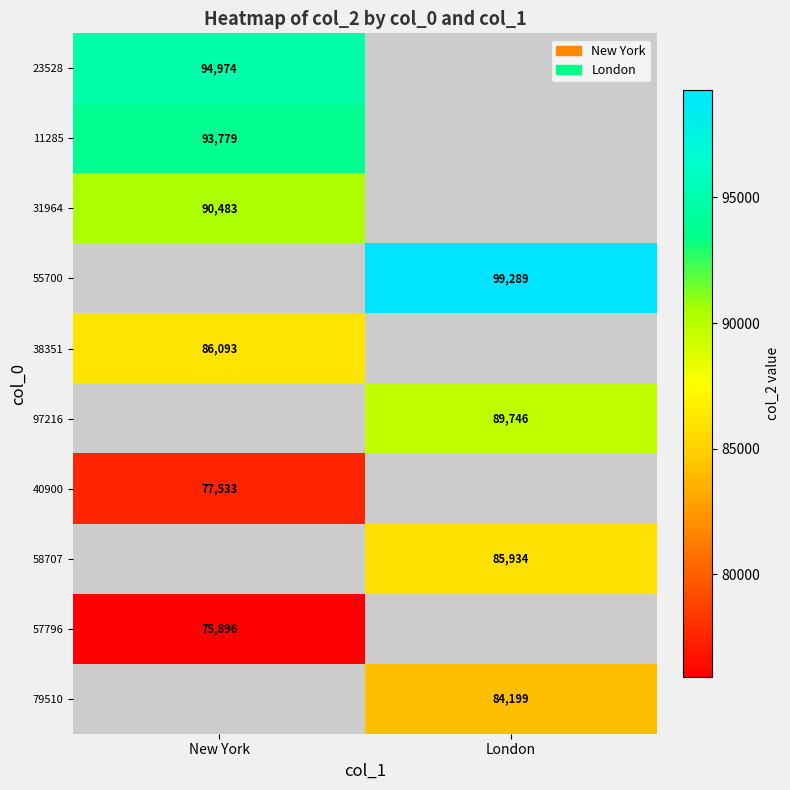

What is the difference between the highest and lowest values at New York?

19078.0